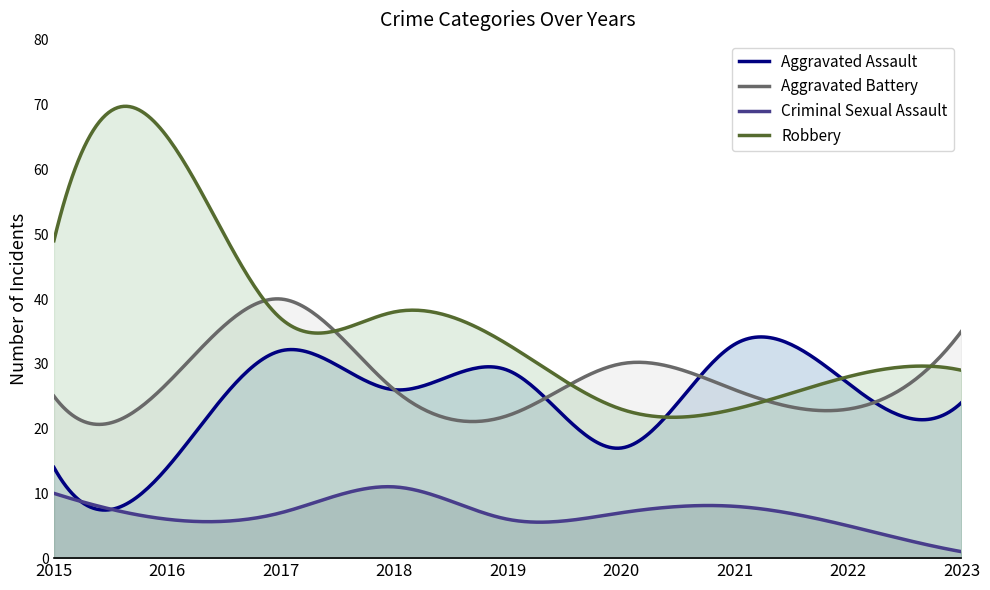

What is the value of the Aggravated Battery point at the 8th from the left?

23